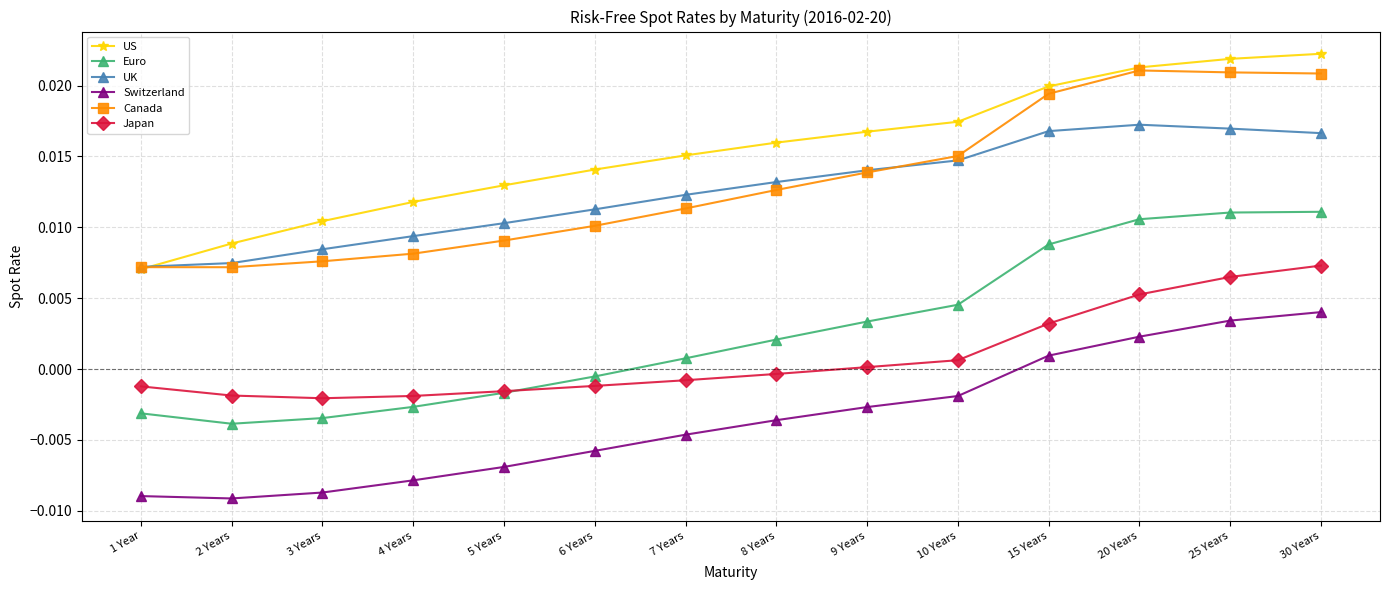

What are all the series names shown in the legend?

US, Euro, UK, Switzerland, Canada, Japan